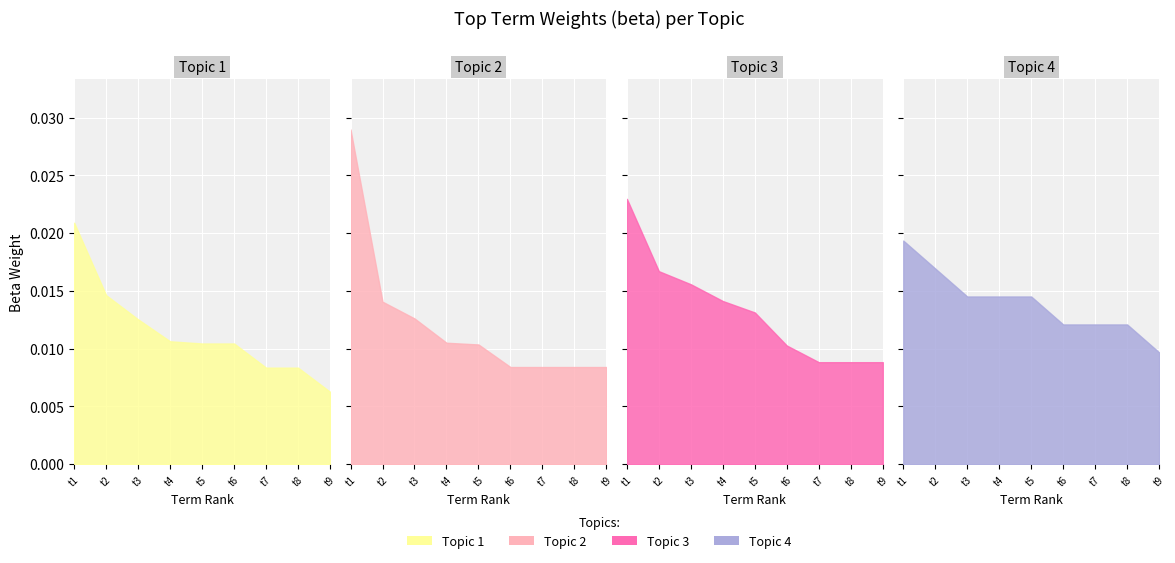

Which series has the largest total across all categories?

Topic 4